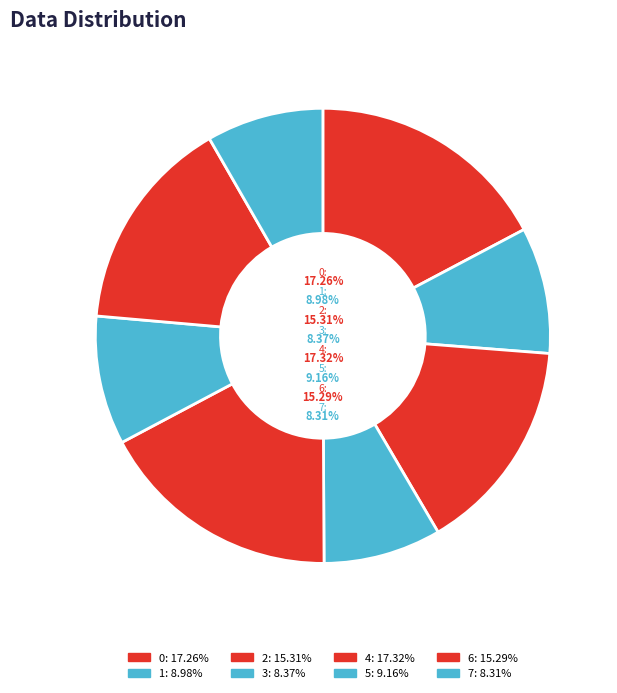

Does any single category account for the majority?

No